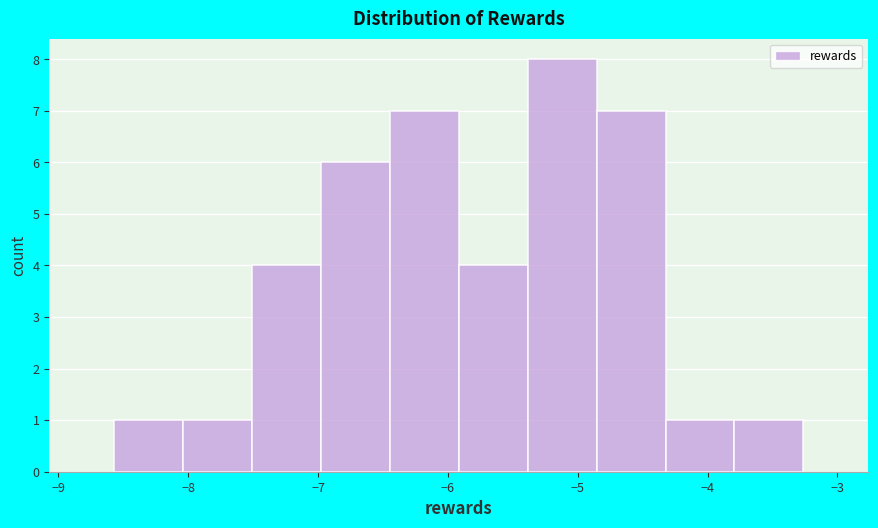

What is the height of the bar covering -5.4 to -4.9 on the x-axis? Neither the bar edges nor the heights are printed on the chart, so give them approximately, as read against the axes.

8